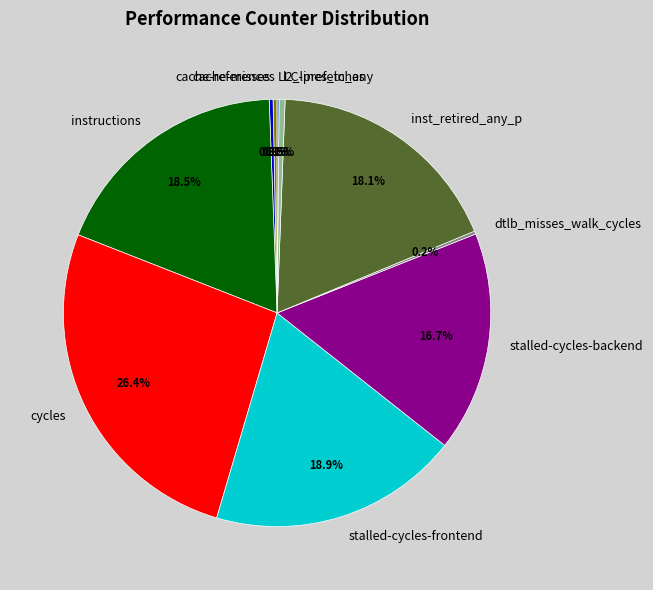

To the nearest percent, what is the difference between the largest and smallest slice percentages?

26%